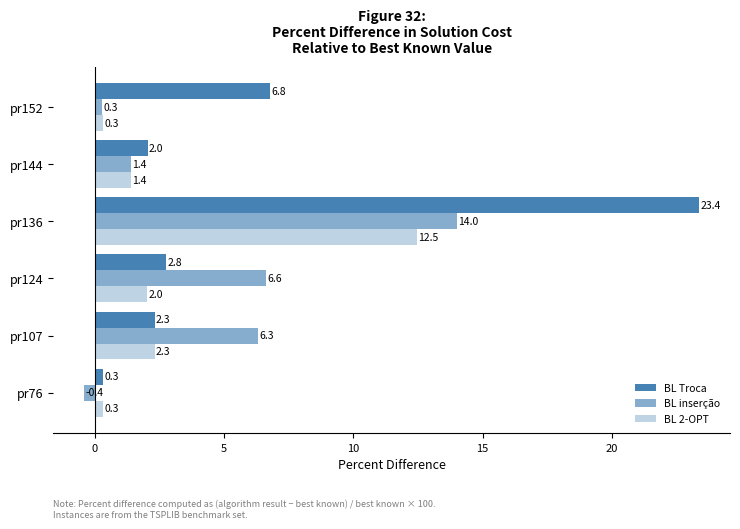

What is the lowest value of the BL 2-OPT series?

0.3